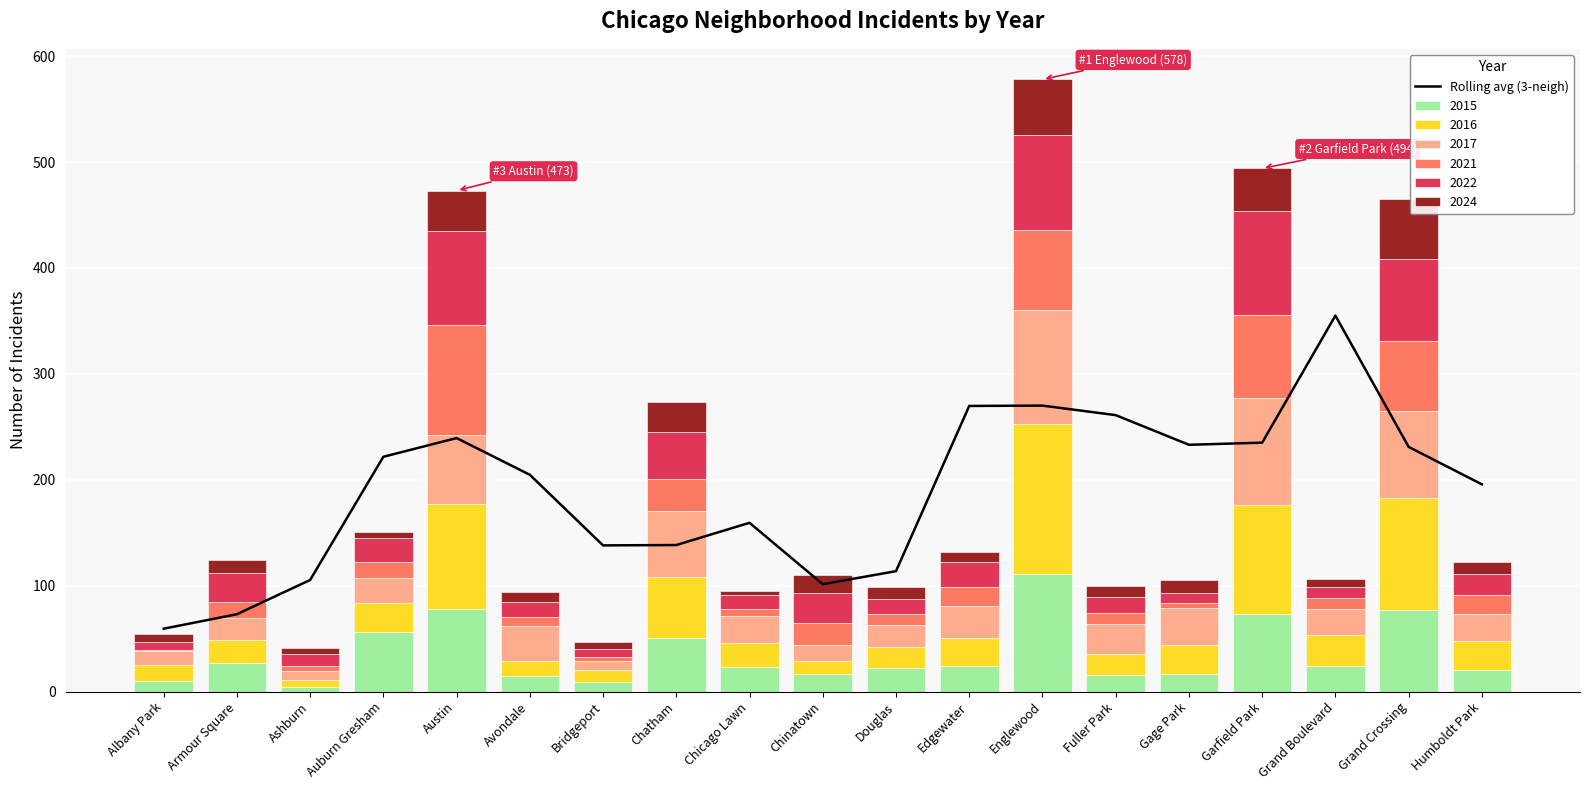

What is the value of the 2nd bar from the left?

73.0